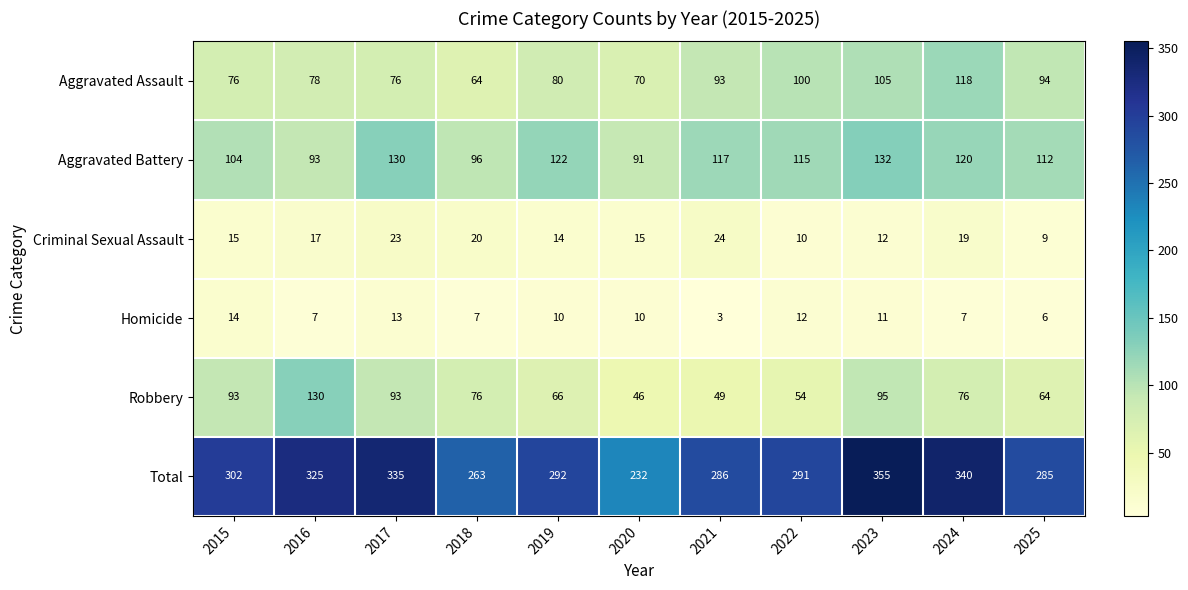

The value of Robbery at 2025 is 41. True or false?

False